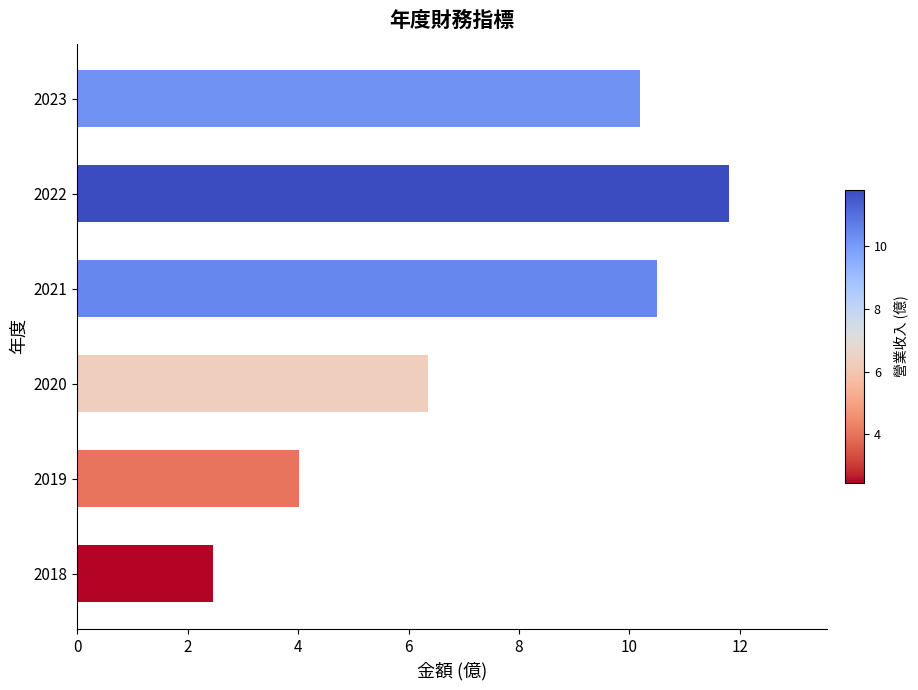

What is the difference between the values at 2020 and 2023?

3.8